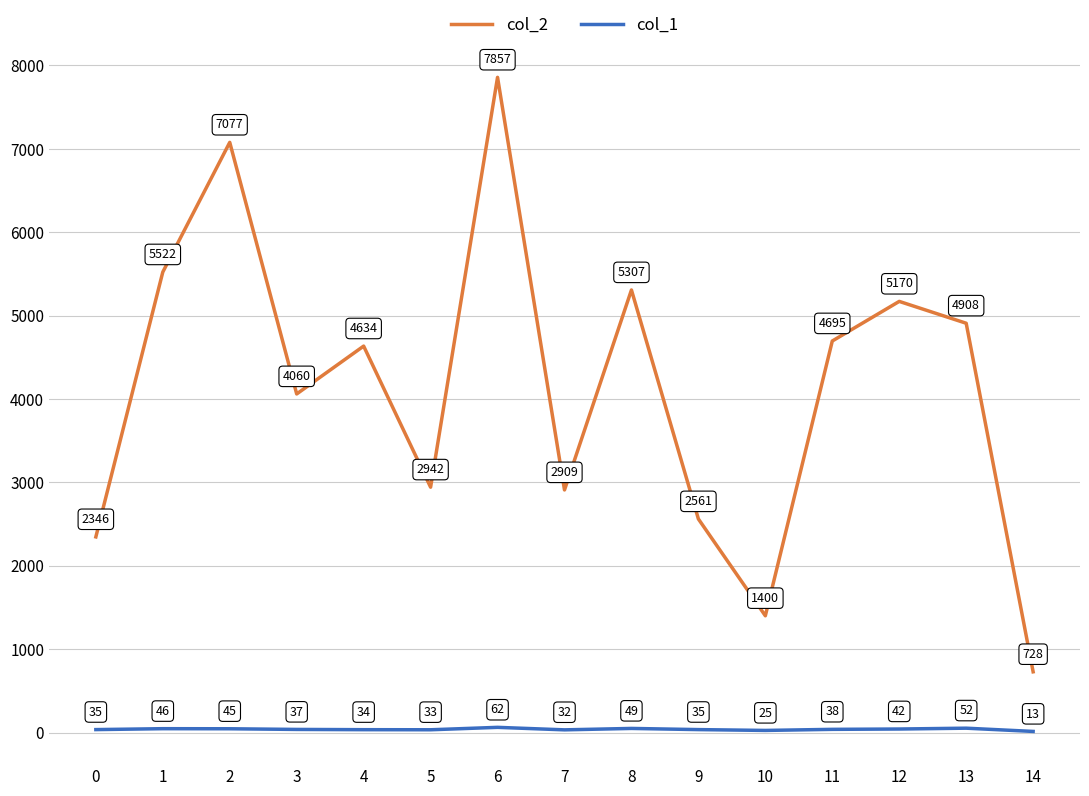

True or false: col_2 and col_1 cross at least once.

False